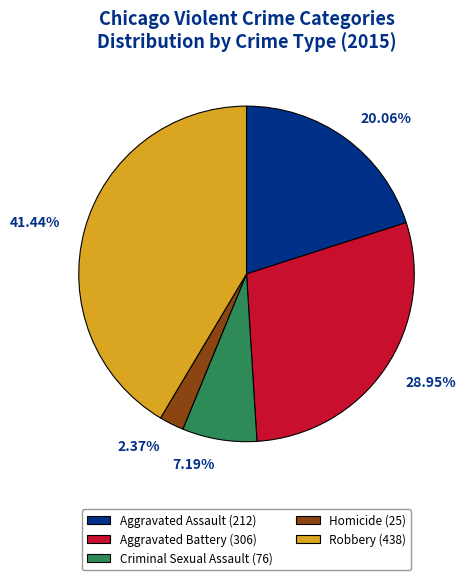

What is the largest slice in the pie chart?

Robbery